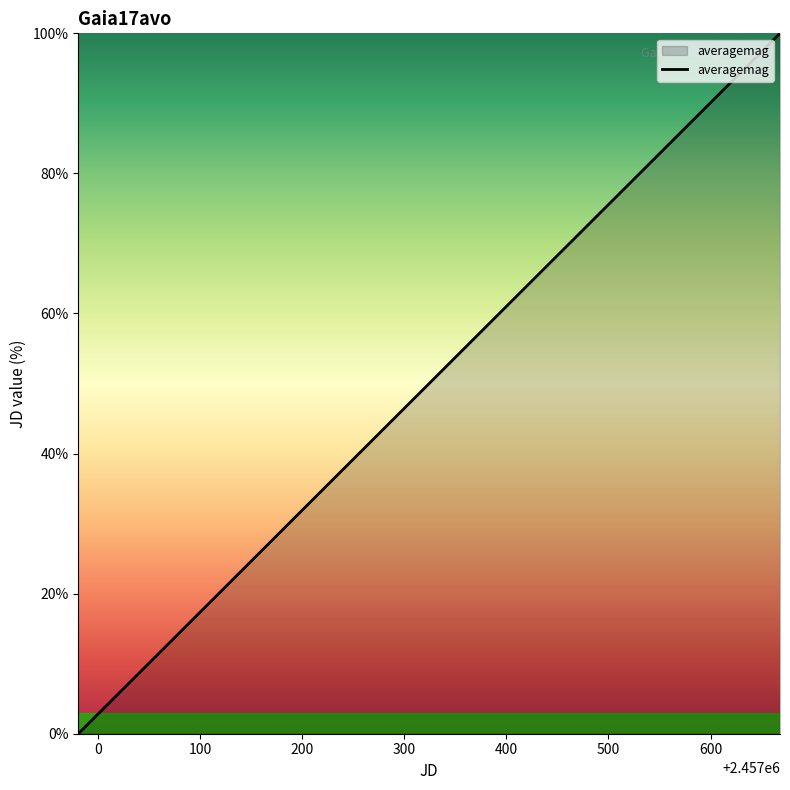

What is the difference between the maximum and minimum values?

100.0